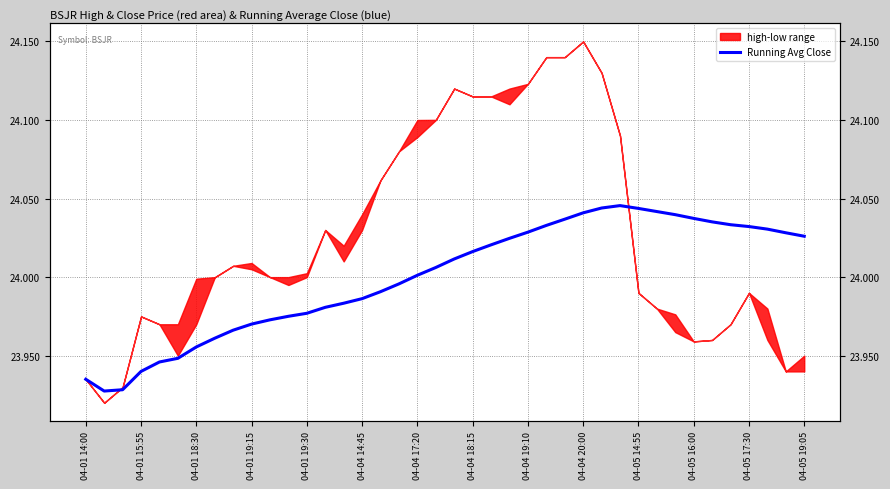

What is the sum of the values at 04-01 18:30 and 19?

47.9